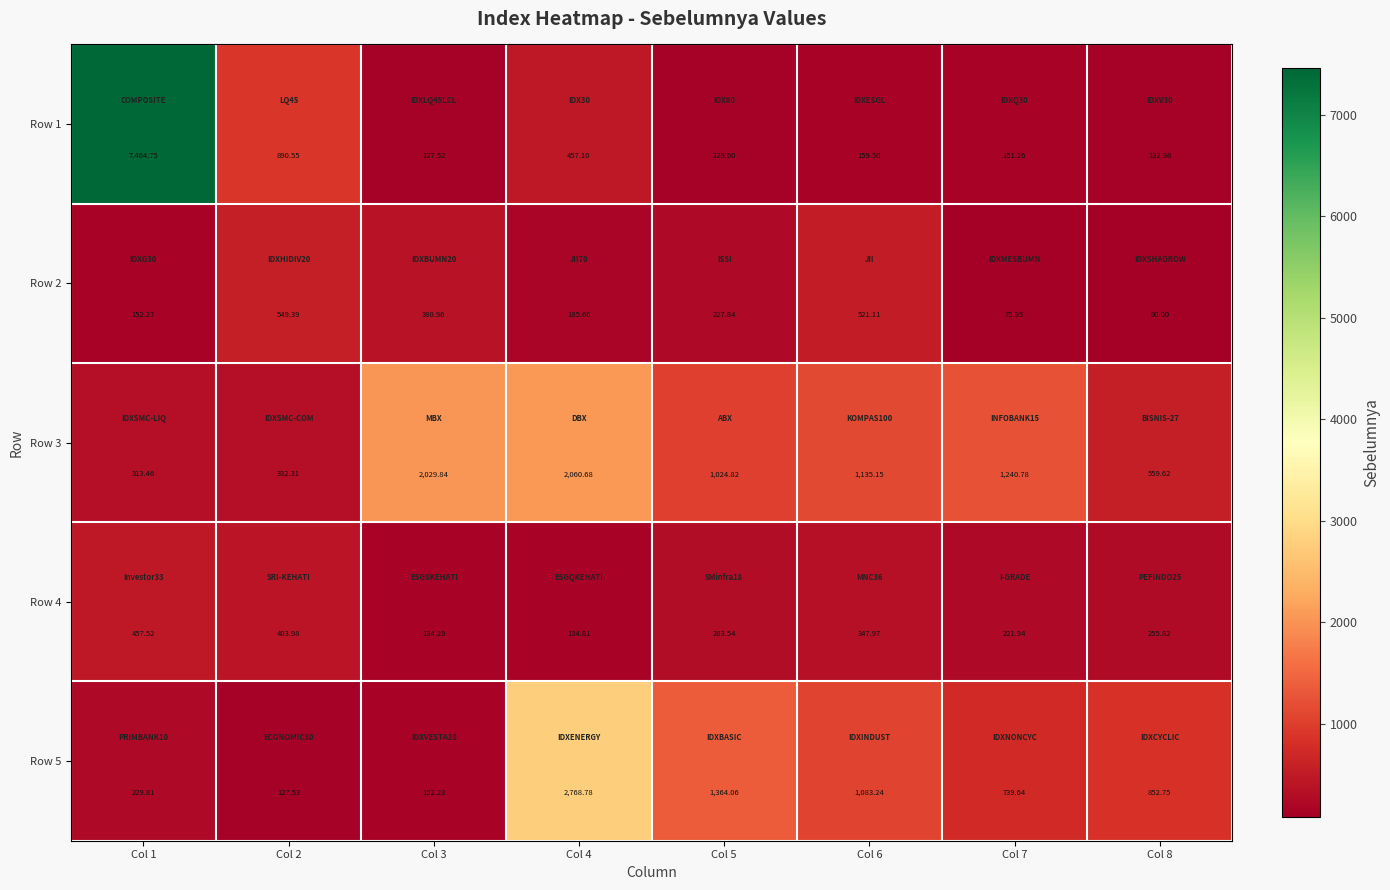

At which category is the sum across all series the highest?

Col 1